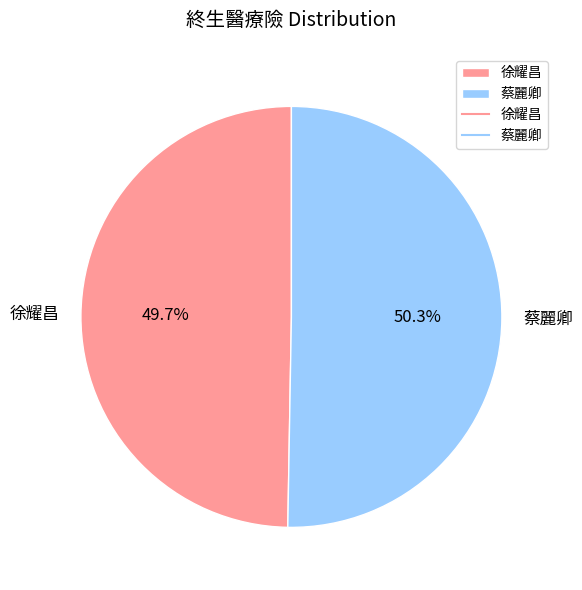

What is the total percentage of 蔡麗卿 and 徐耀昌?

100.0%